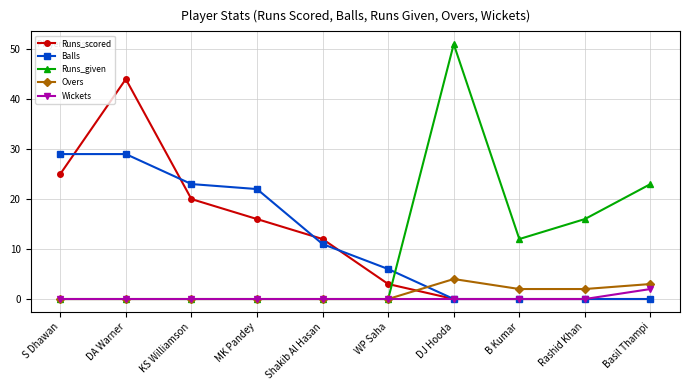

True or false: Runs_scored has a value of 12 at Shakib Al Hasan.

True